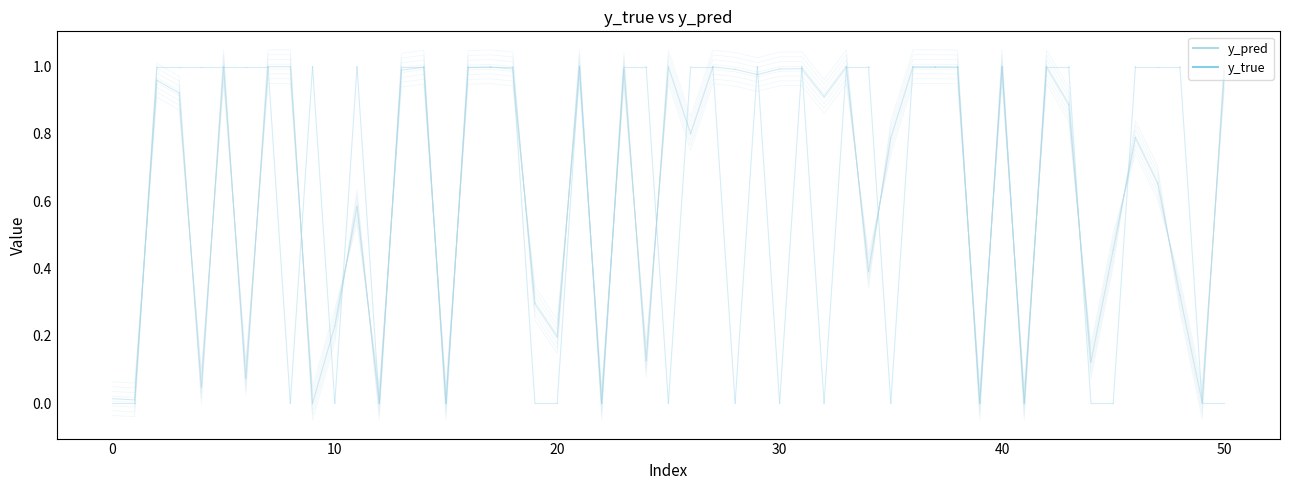

Is the value of y_true at −10 greater than the value of y_pred at 0?

No